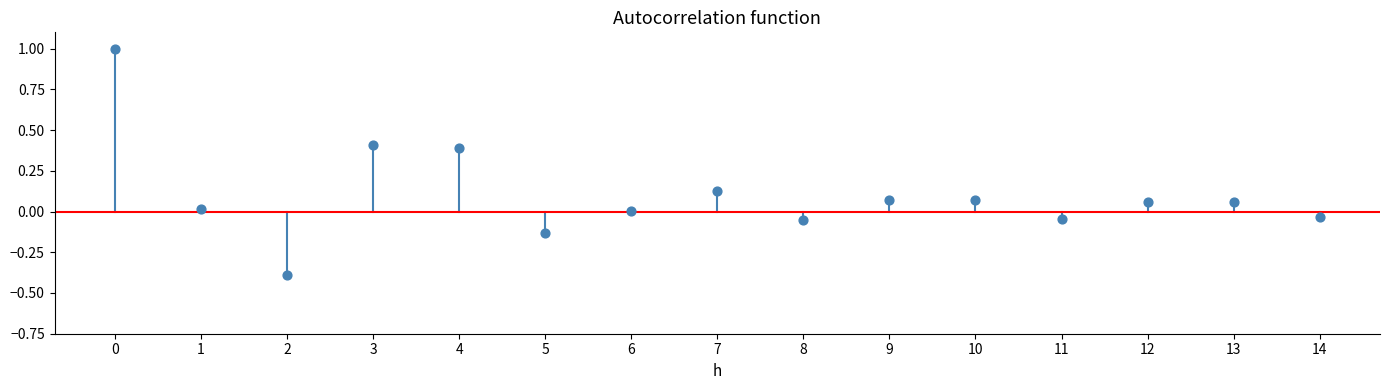

What is the range of Y values (max minus min)?

1.4